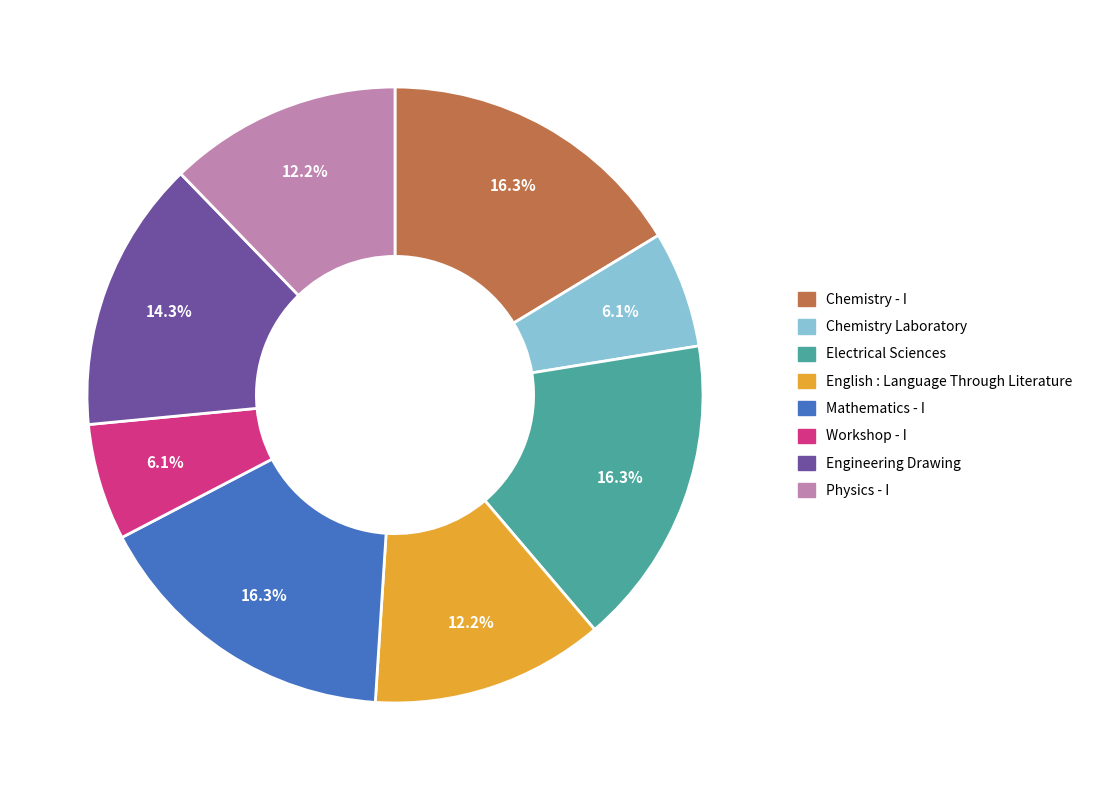

Does any single category account for the majority?

No